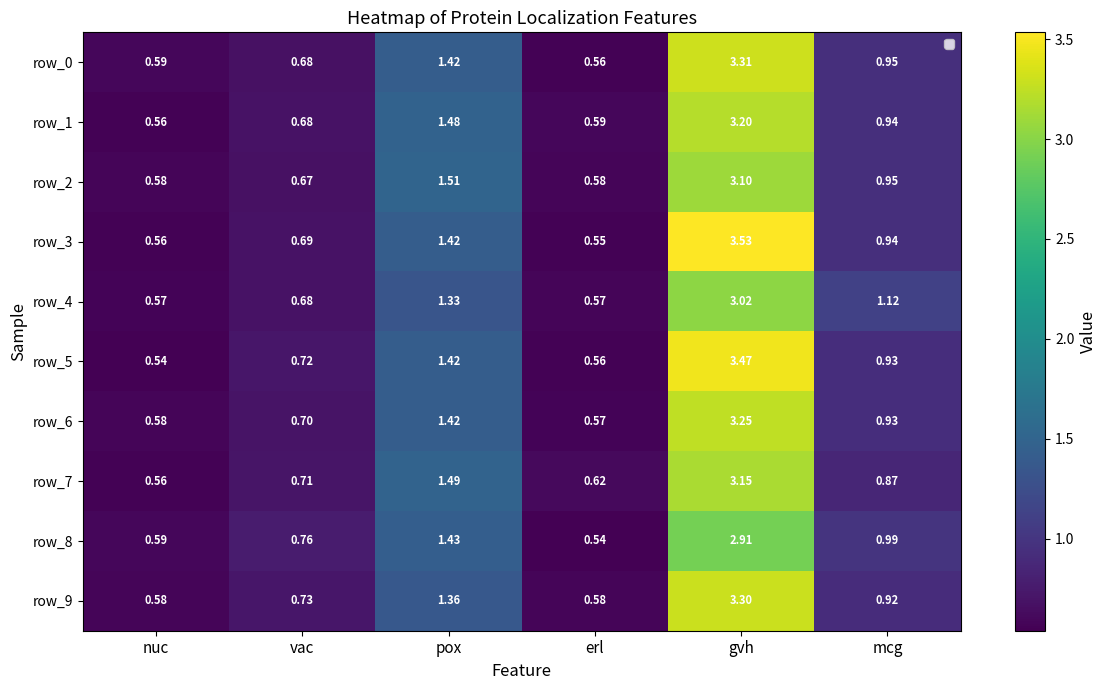

At which category is the sum across all series the highest?

gvh